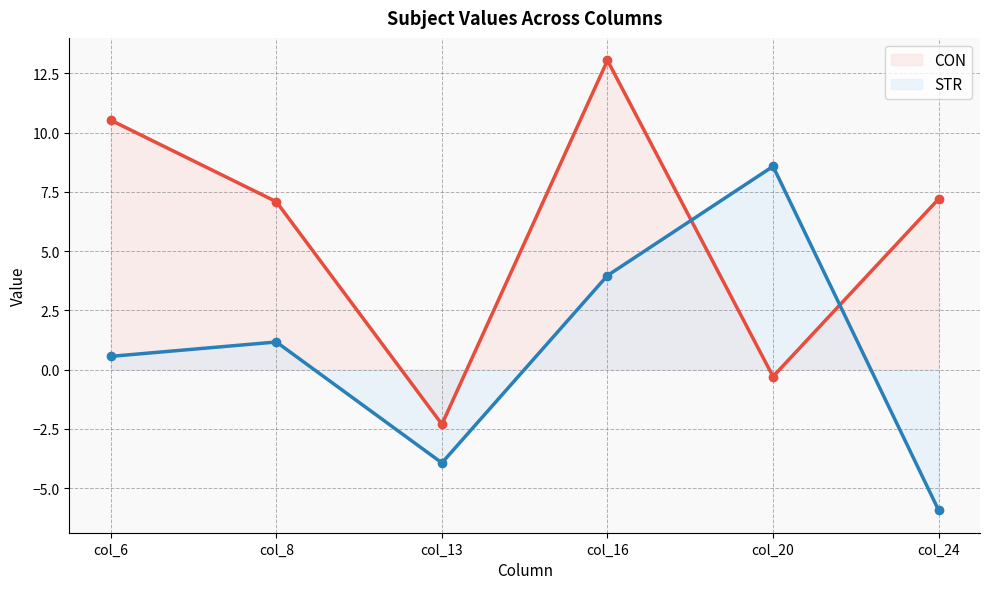

At which category does STR reach its first local peak?

col_8